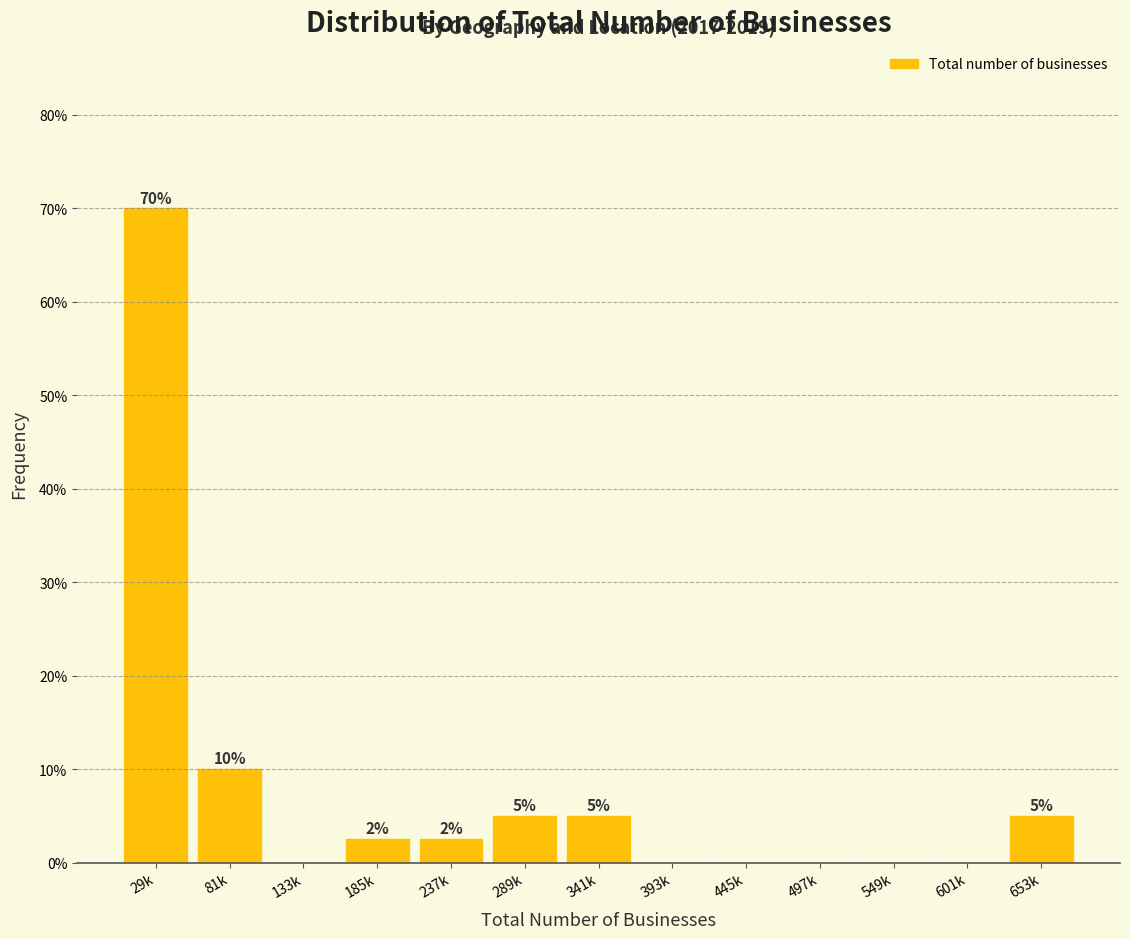

Which category has the highest value across all series?

29k